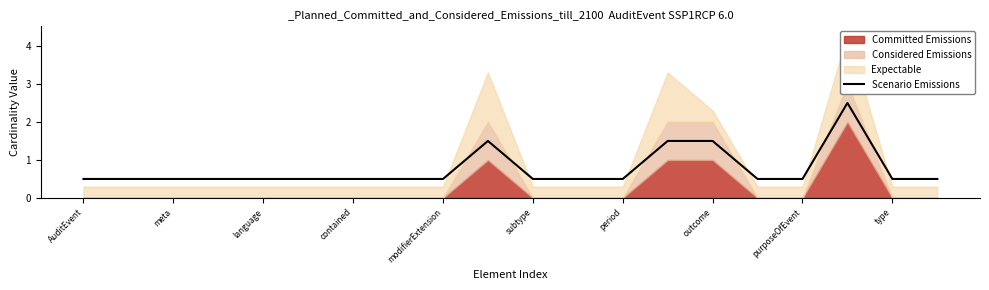

The value of Scenario Emissions at outcome is 2.7. True or false?

False